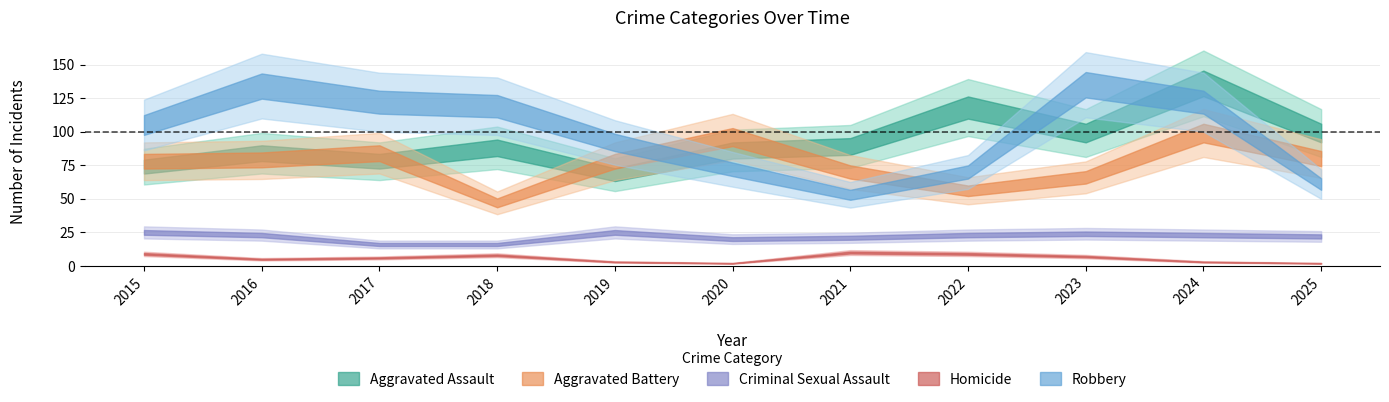

In Criminal Sexual Assault, how many points are lower than both neighbors (excluding endpoints)?

1